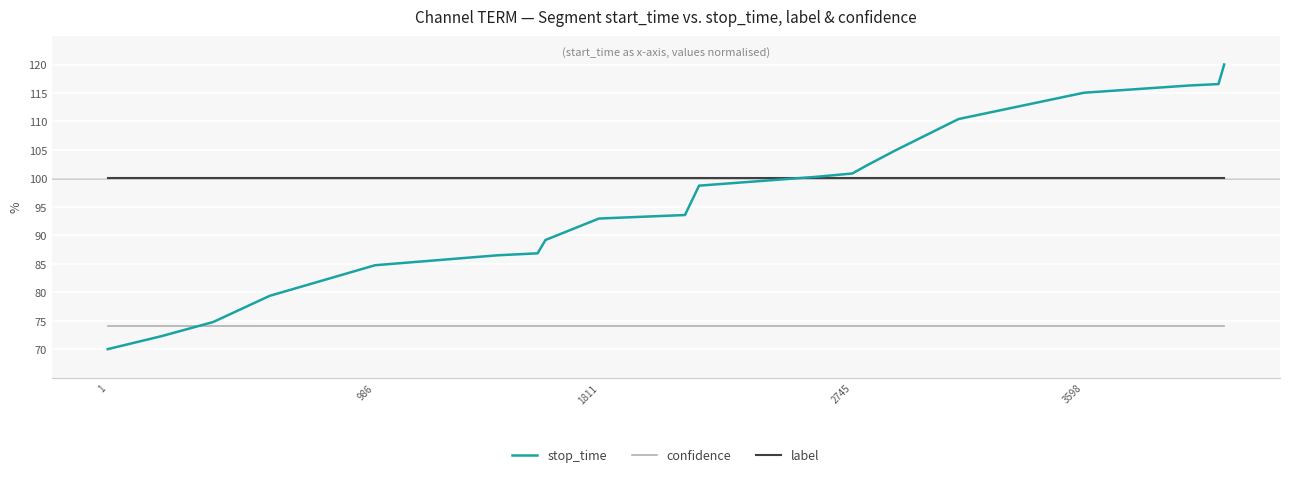

What are all the series names shown in the legend?

stop_time, confidence, label